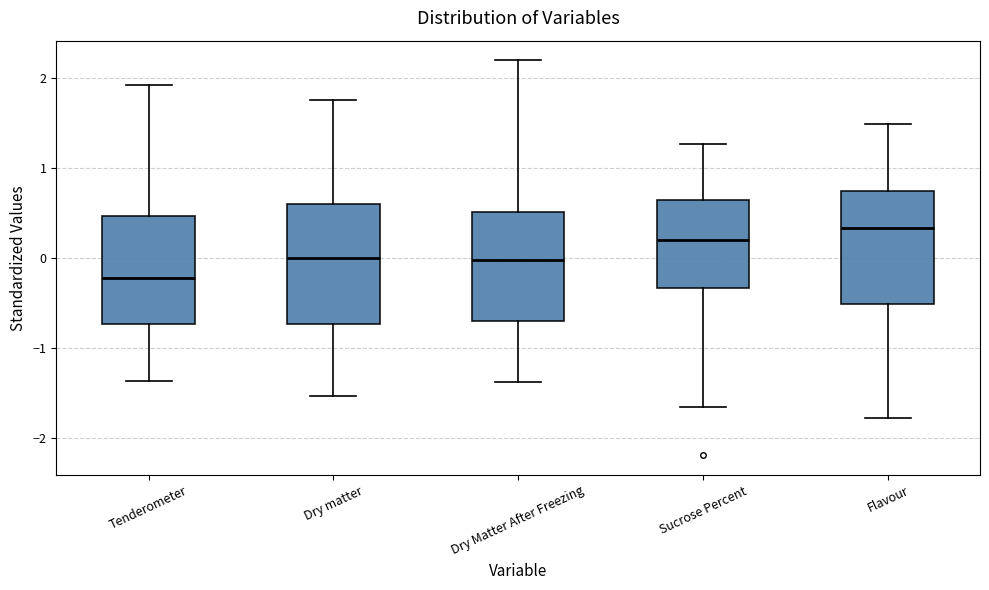

Reading left to right, transcribe this box plot: for each box, give where its median line is, the range the box spans, and where its two whiskers end, as read against the y-axis. The values are not printed on the chart, so give them approximately, as read against the axis.

Tenderometer: median -0.2, box -0.7 to 0.5, whiskers -1.4 to 1.9
Dry matter: median 0.0, box -0.7 to 0.6, whiskers -1.5 to 1.8
Dry Matter After Freezing: median 0.0, box -0.7 to 0.5, whiskers -1.4 to 2.2
Sucrose Percent: median 0.2, box -0.3 to 0.6, whiskers -1.7 to 1.3
Flavour: median 0.3, box -0.5 to 0.7, whiskers -1.8 to 1.5